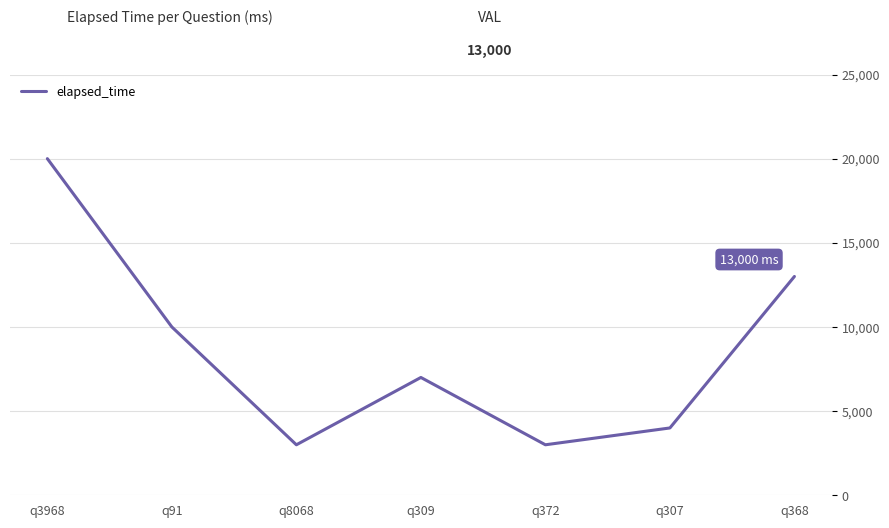

The chart shows a value of 3000 at q8068. True or false?

True